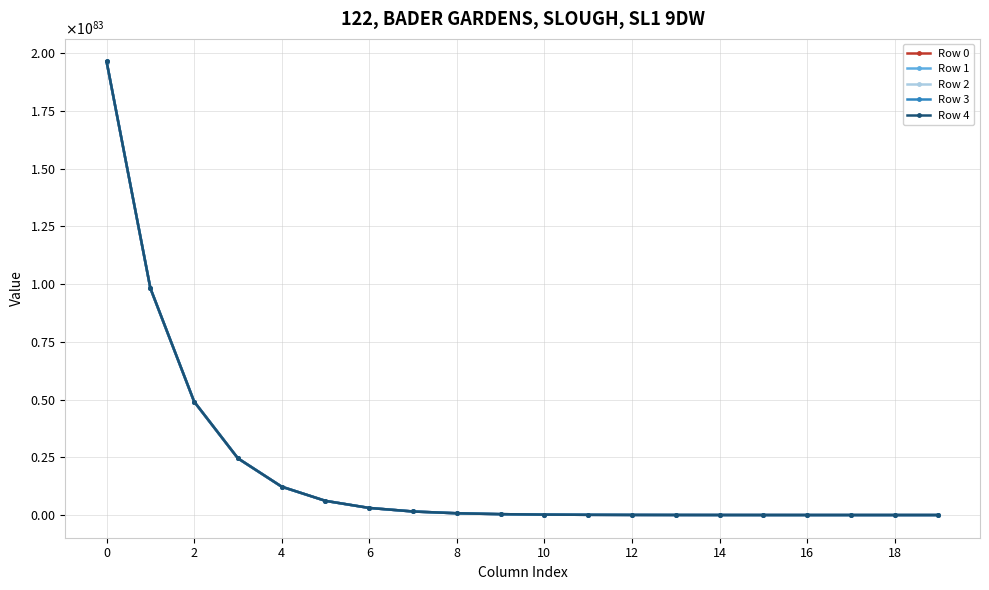

What are all the series names shown in the legend?

Row 0, Row 1, Row 2, Row 3, Row 4